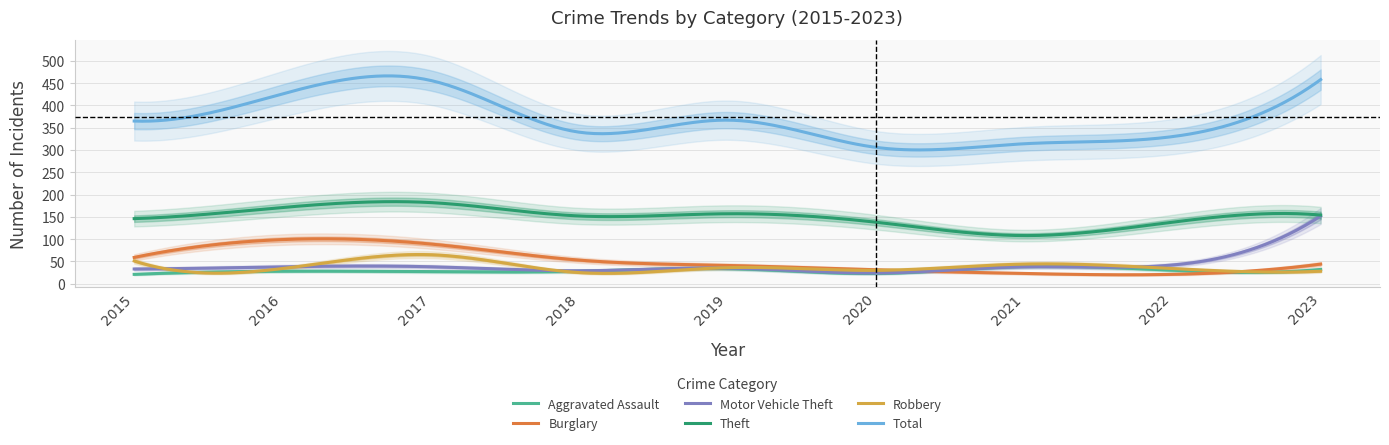

Which category has the highest value in the Total series?

2023